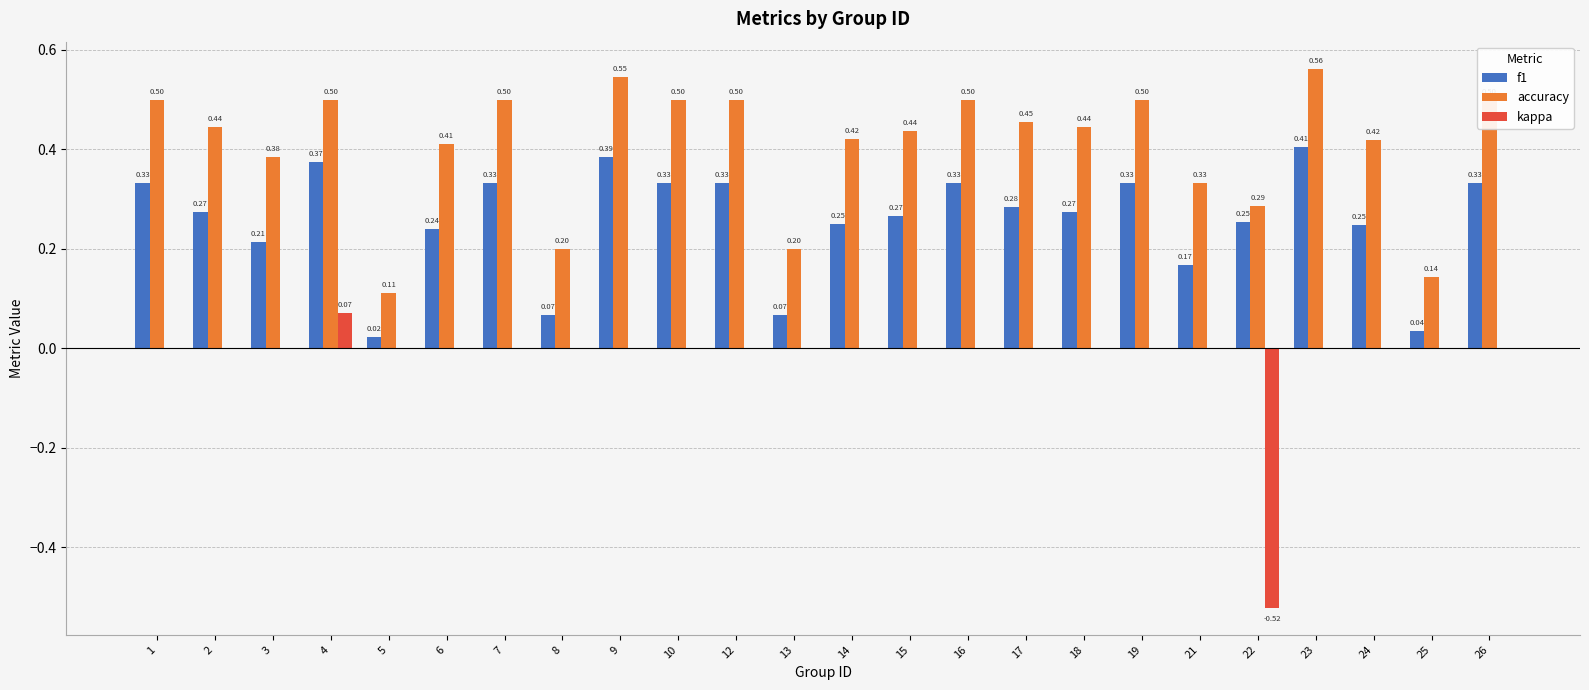

At which label does accuracy reach its peak?

23